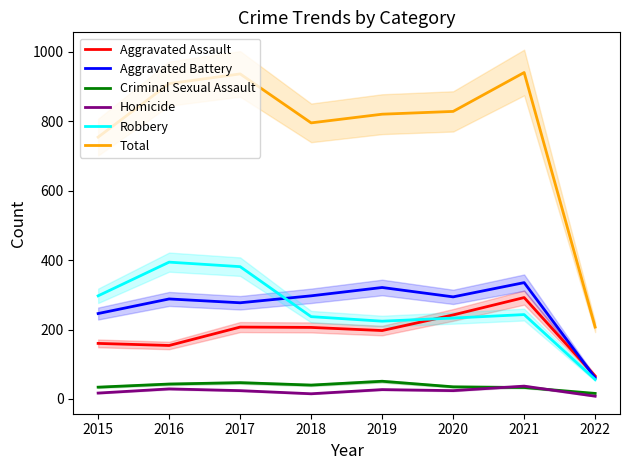

Which series has the largest range (max minus min)?

Total